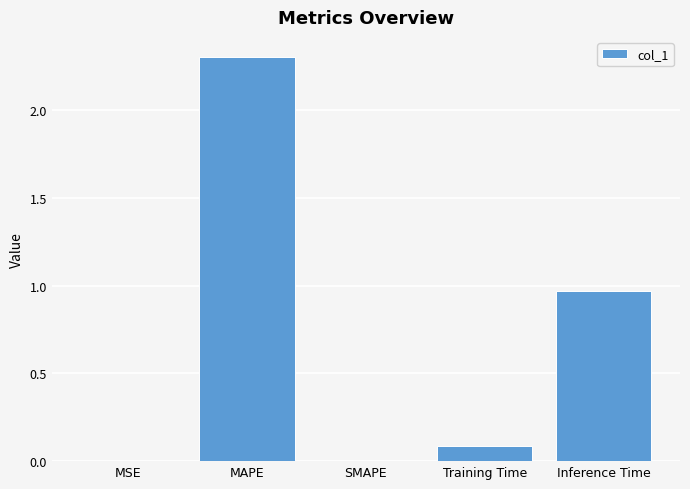

Between MSE and MAPE, which is larger?

MAPE